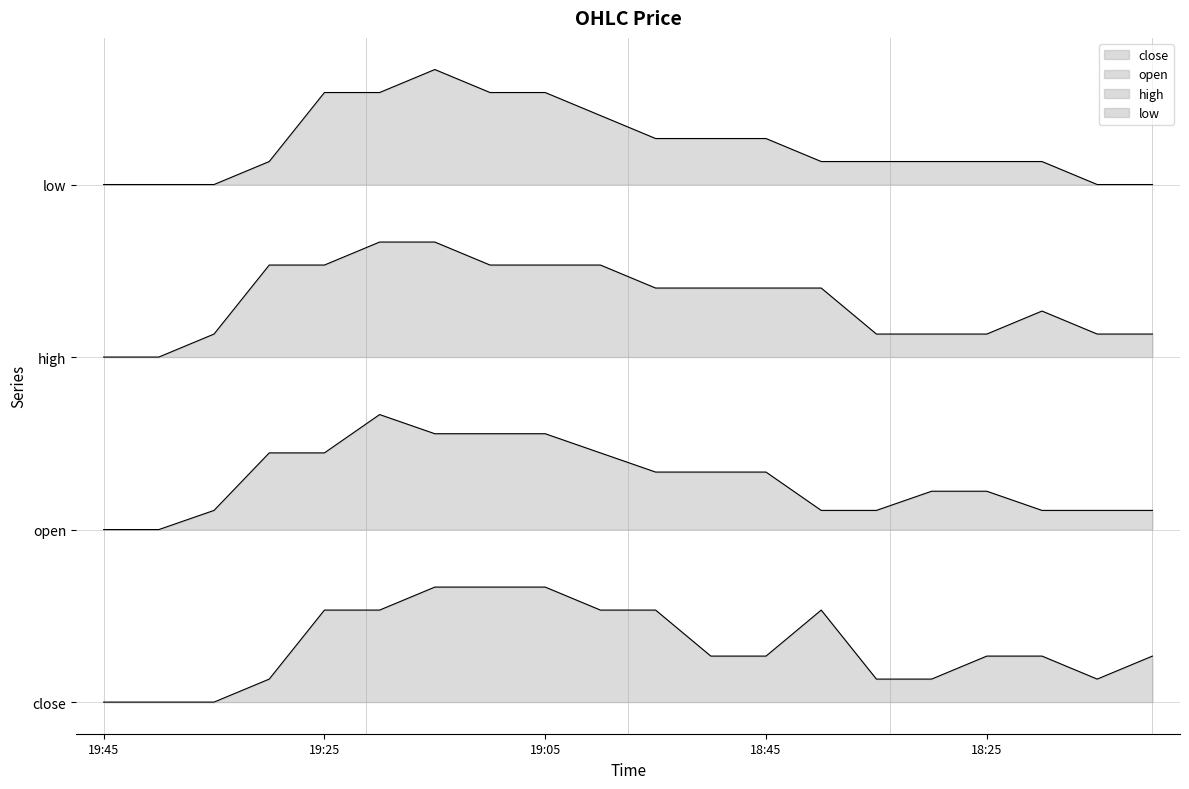

True or false: low has more than 2 interior local peaks.

False